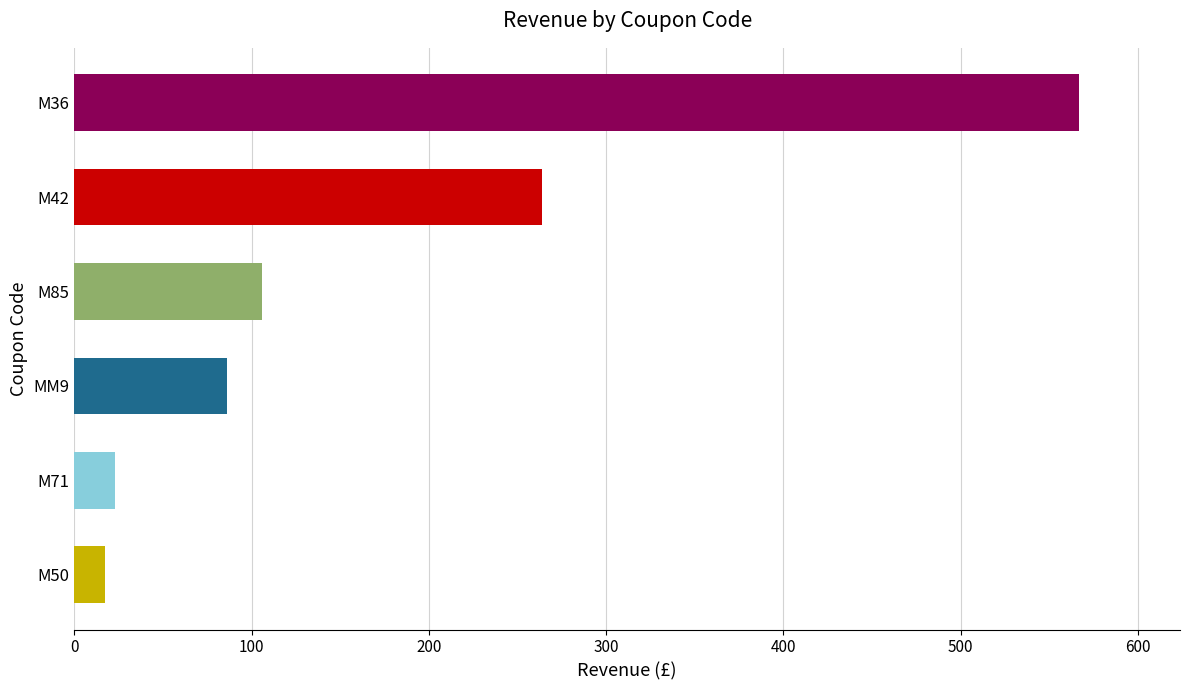

What is the change in value from MM9 to M50?

-69